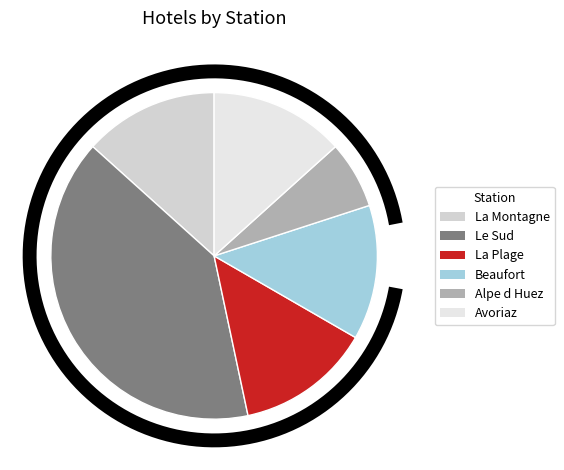

What is the ratio of the value at Le Sud to the value at Beaufort?

3.0